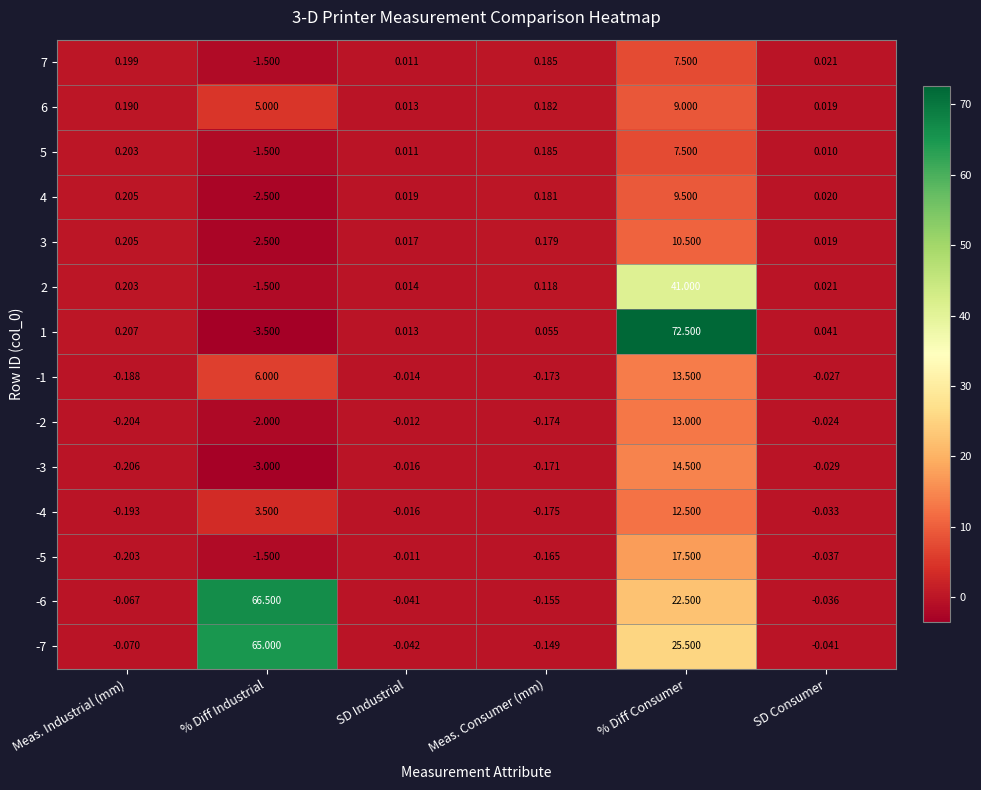

At which category does the chart reach its minimum across all series?

% Diff Industrial